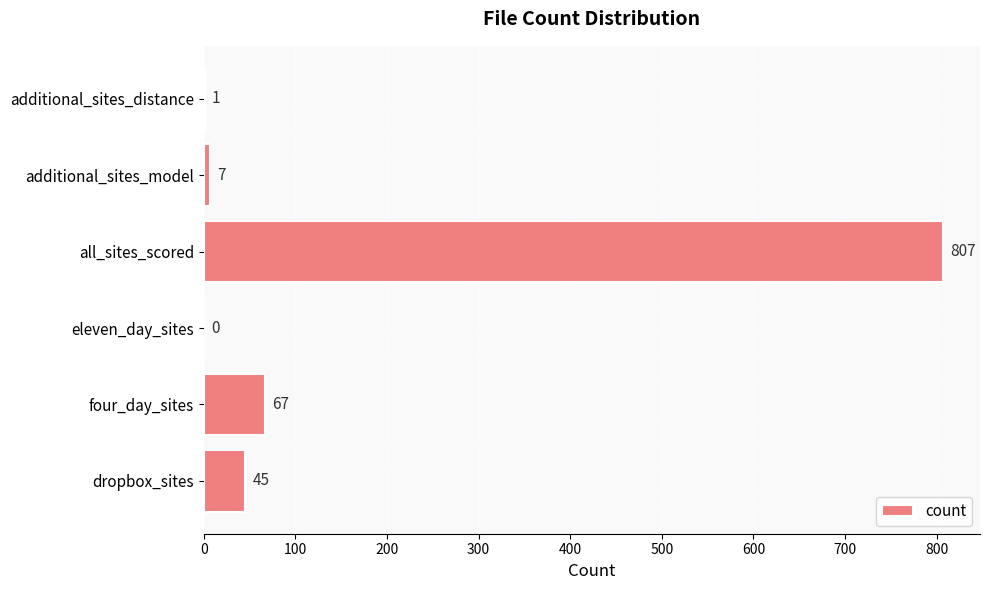

Are the bars horizontal?

Yes